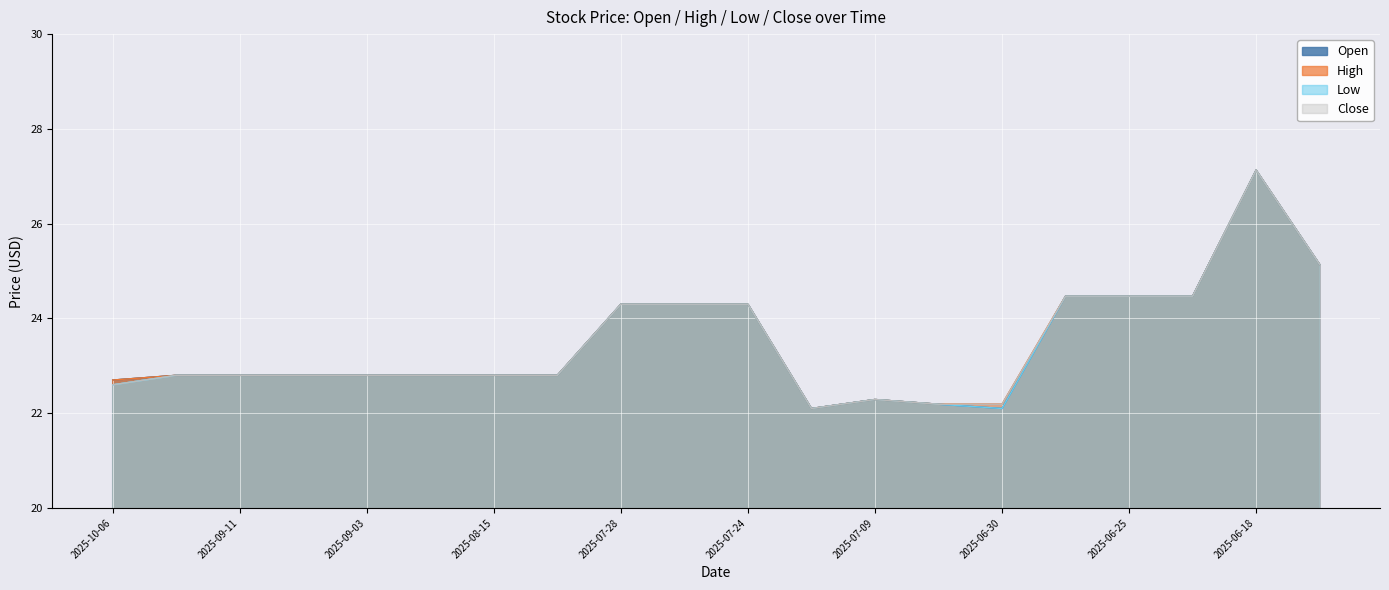

What is the highest value of the High series?

27.1